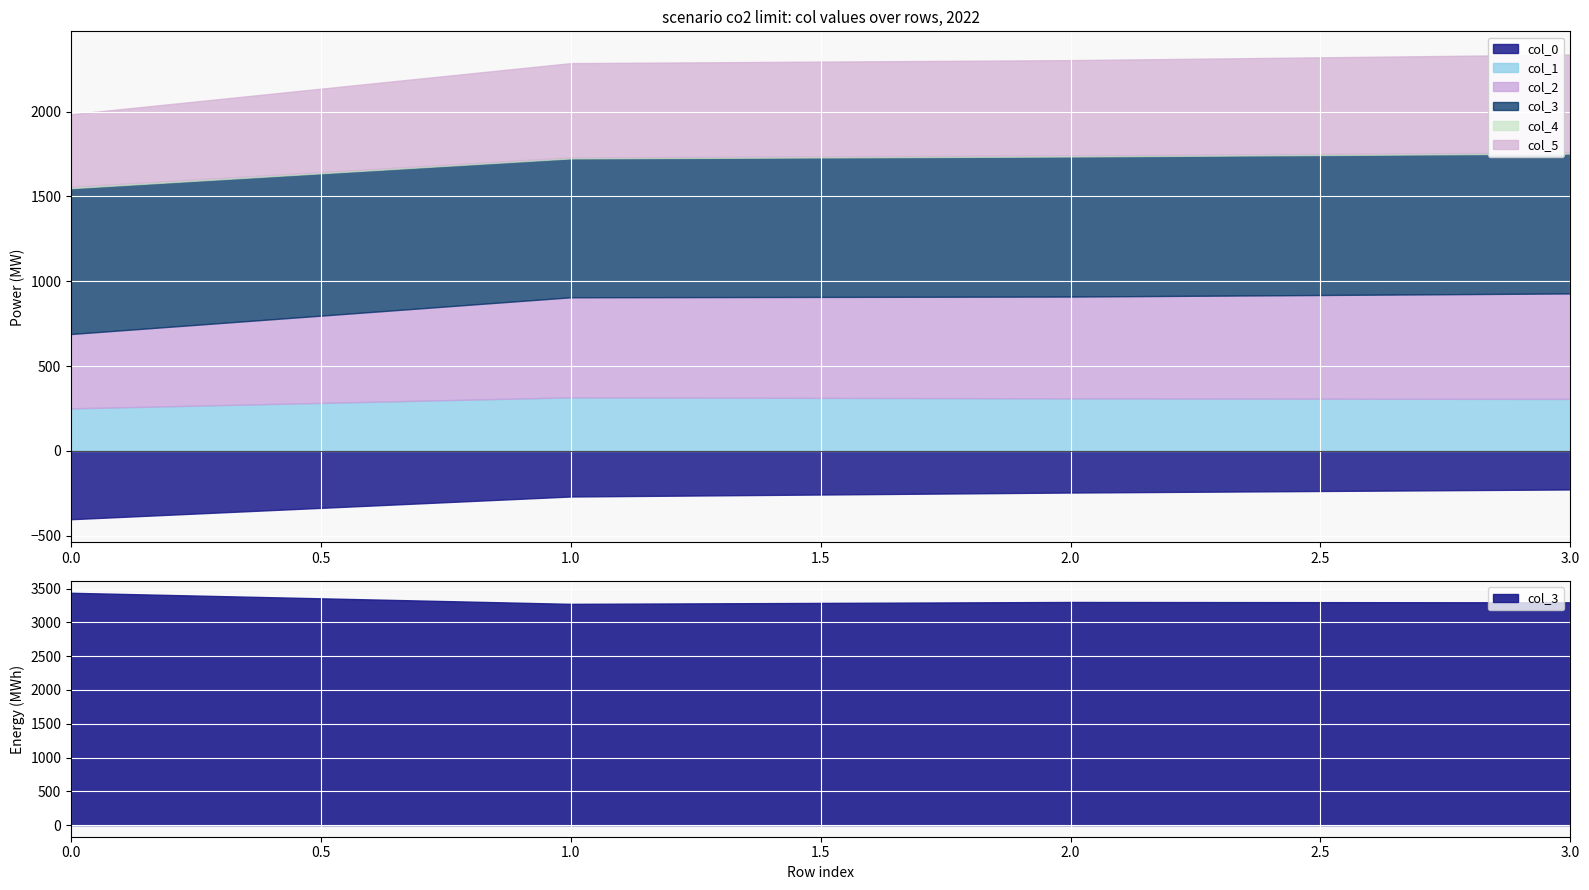

How many interior local valleys does the col_4 series have?

1